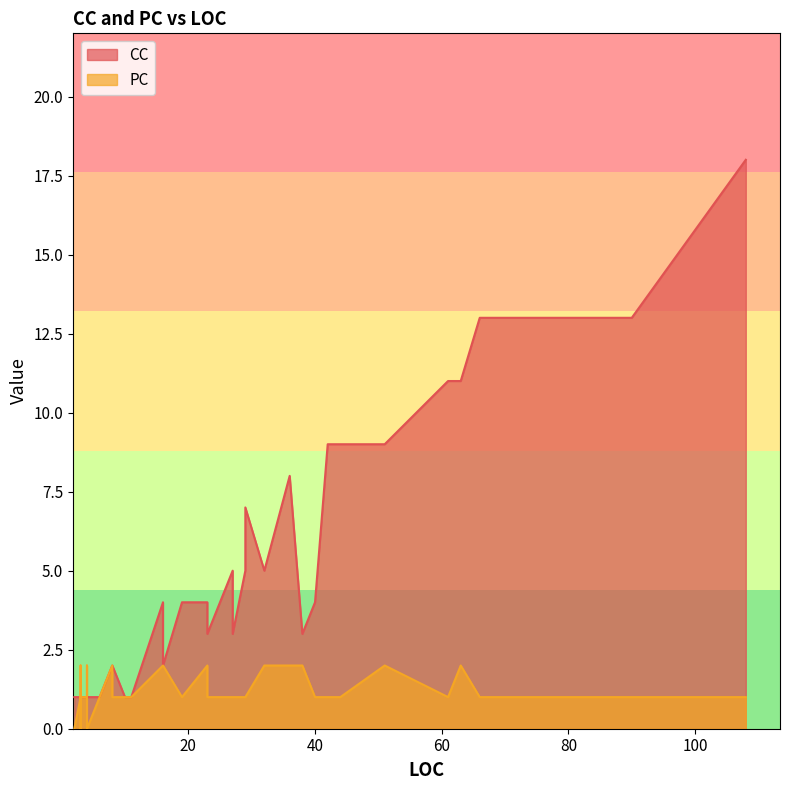

What is the value of the CC point at the 33rd from the left?

4